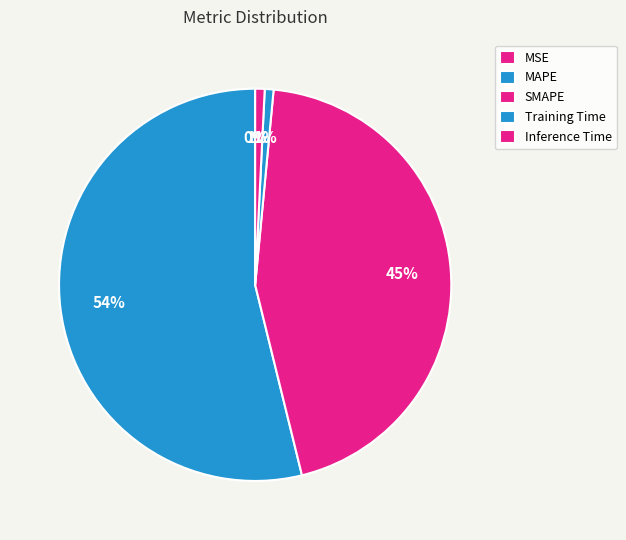

The Inference Time slice represents 11% of the pie. True or false?

False